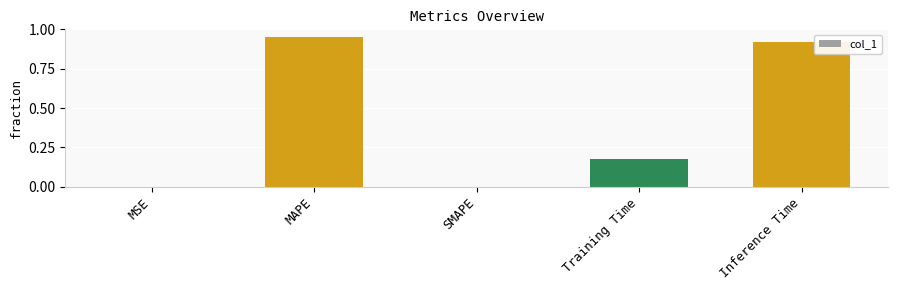

True or false: the data shows 0.7 at SMAPE.

False